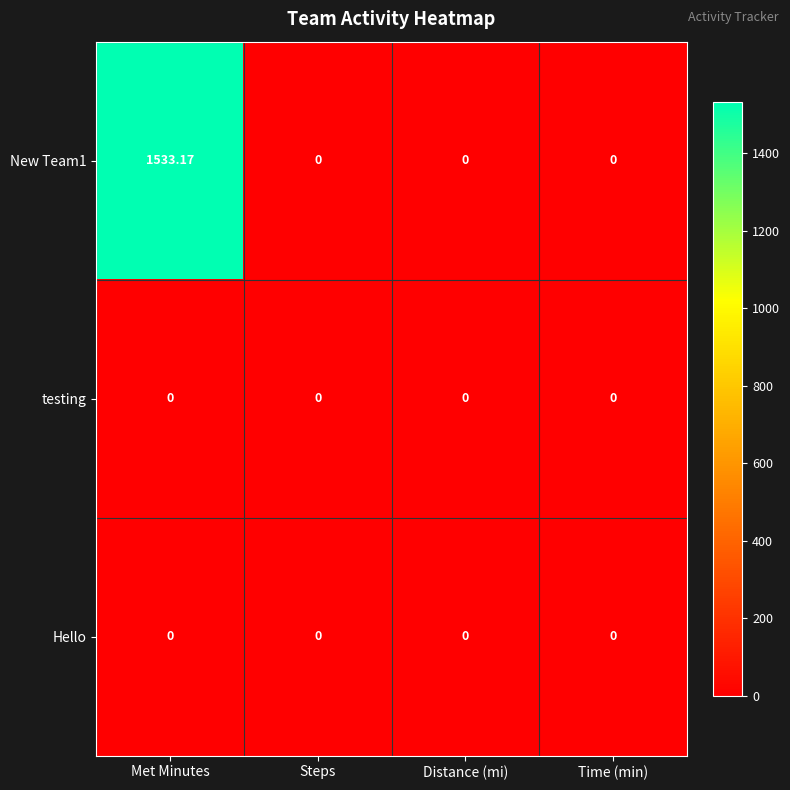

At which category is the sum across all series the highest?

Met Minutes